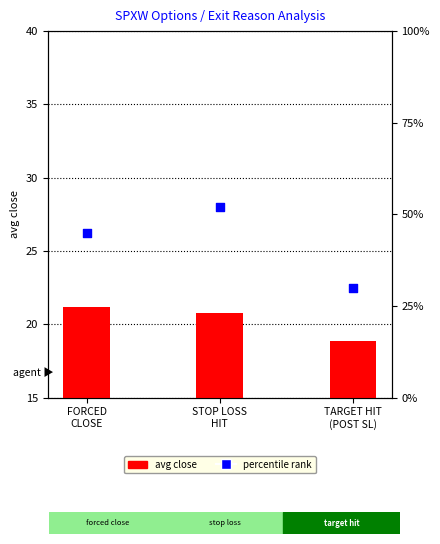

Which series contains the lowest Y value?

avg close